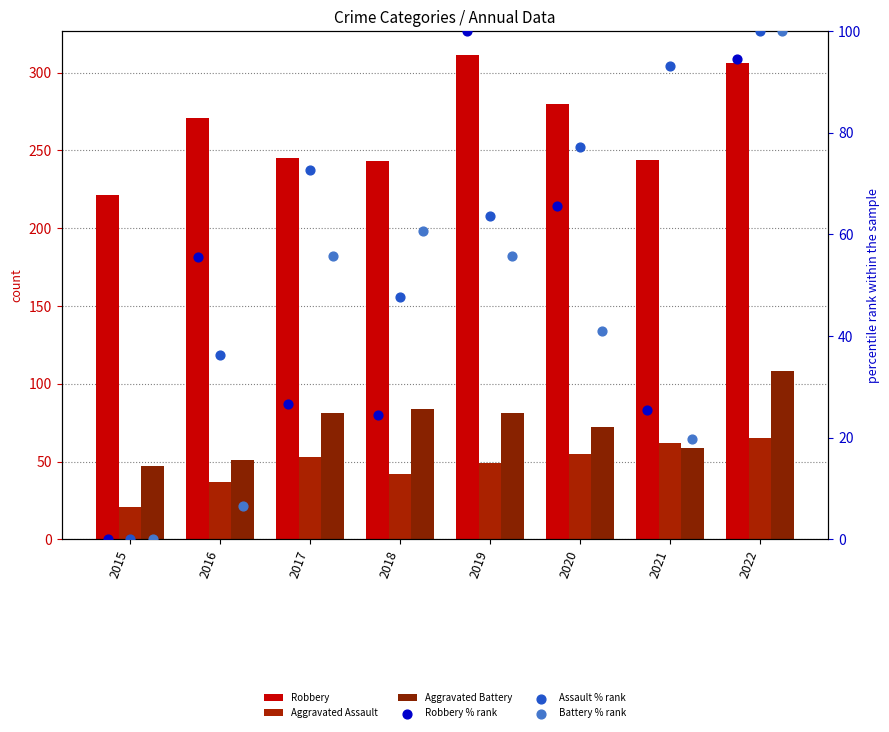

Which series contains the lowest Y value?

Robbery % rank